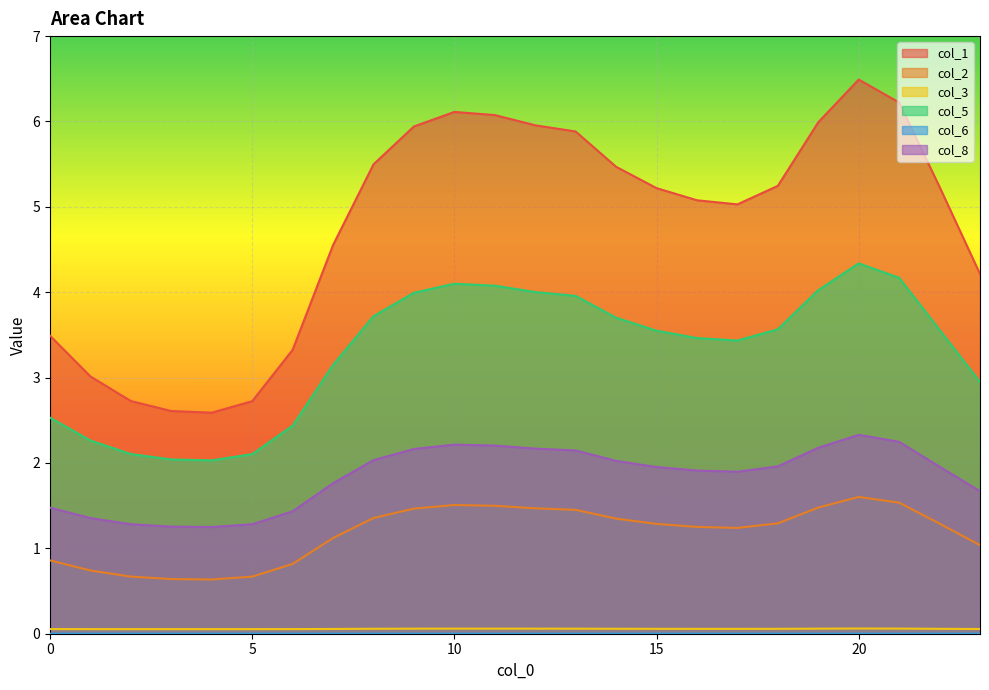

What is the sum of all col_1 values?

114.7